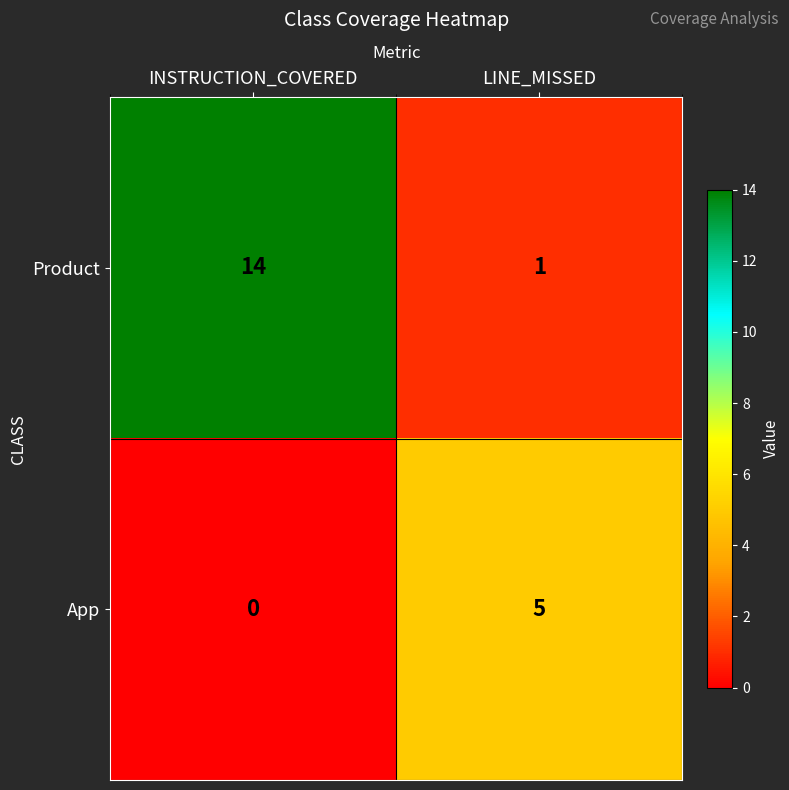

What is the total value across all series at LINE_MISSED?

6